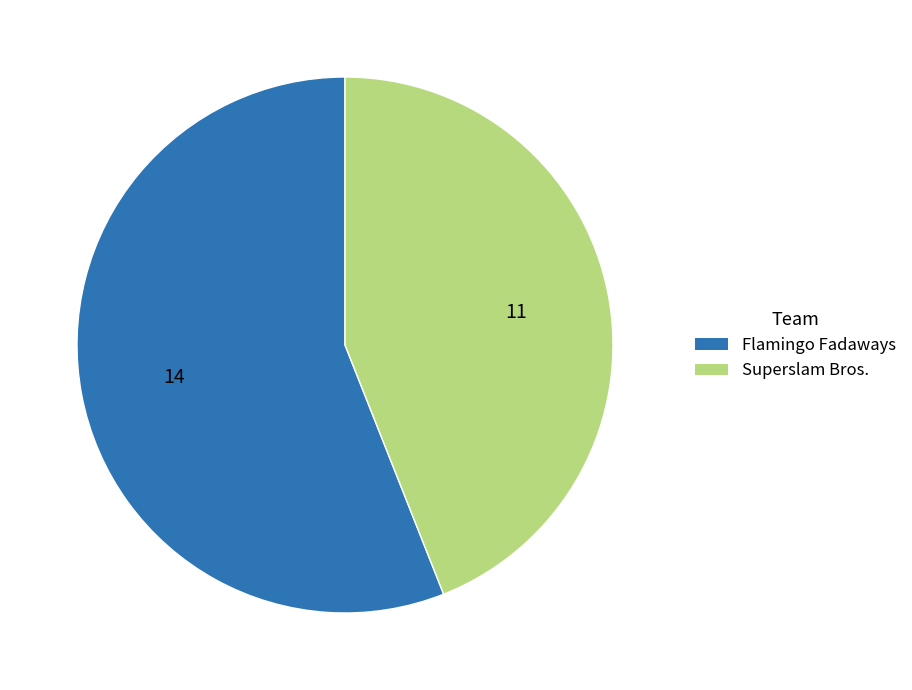

Which category accounts for the majority?

Flamingo Fadaways